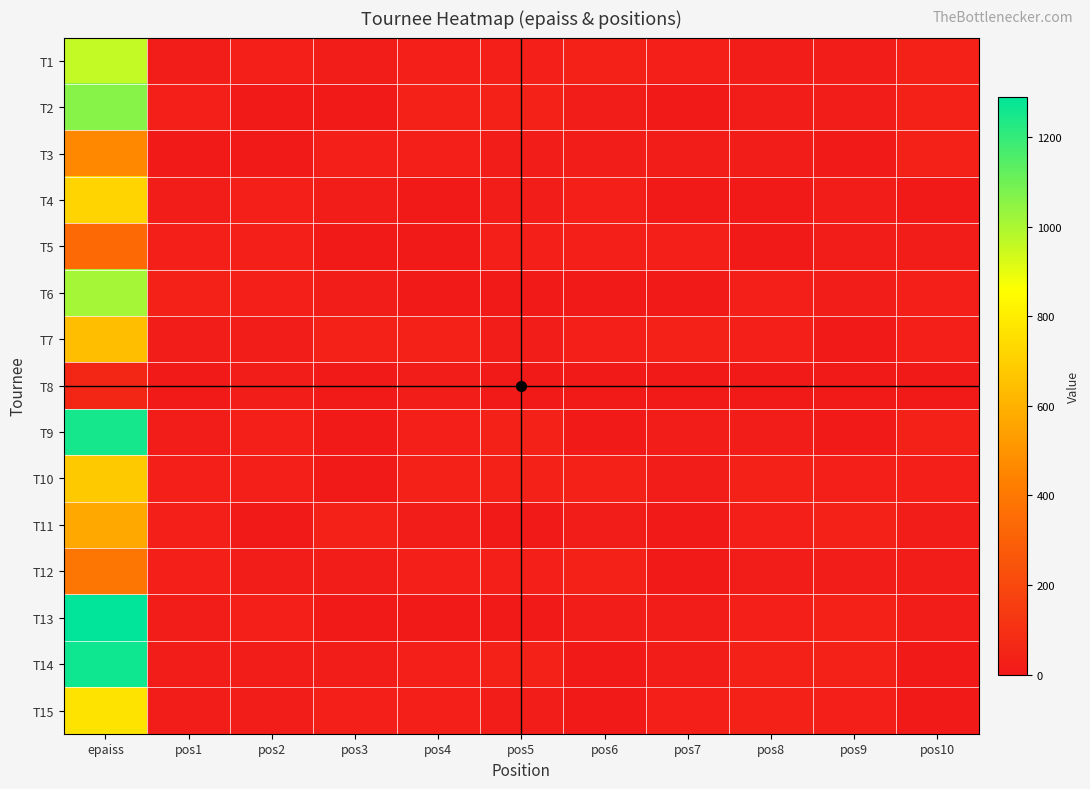

Which label corresponds to the largest value in the chart?

epaiss